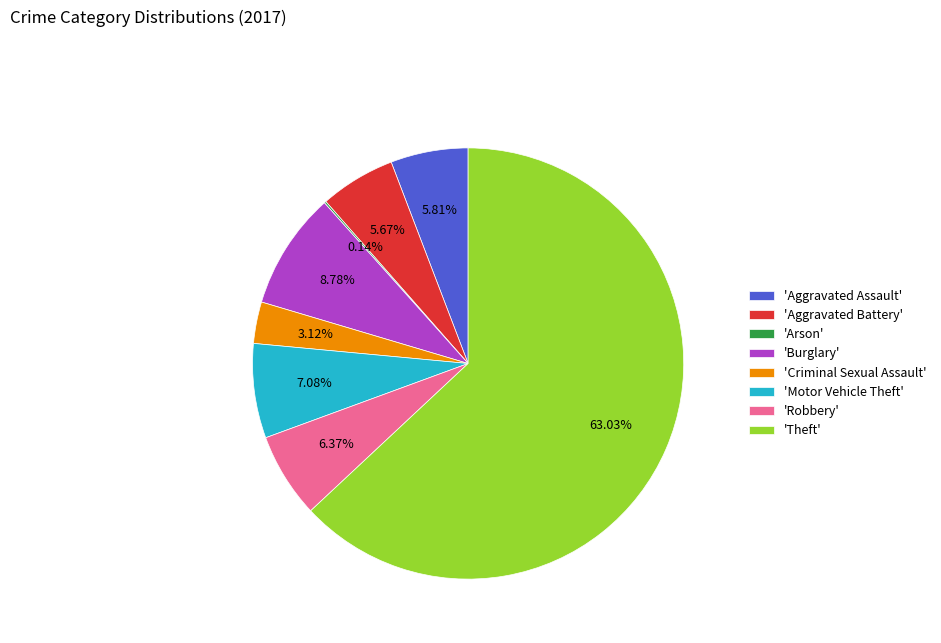

Which has a higher value, 'Theft' or 'Burglary'?

'Theft'